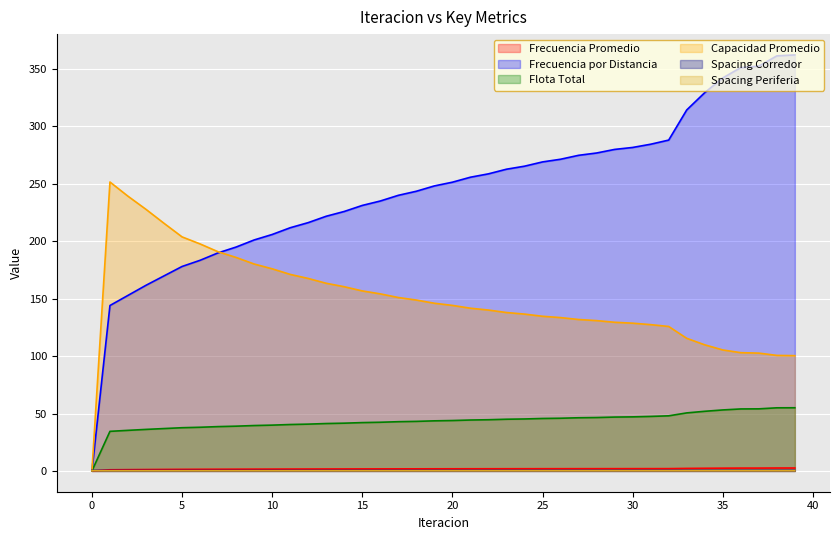

How many interior local valleys does the Spacing Periferia series have?

12